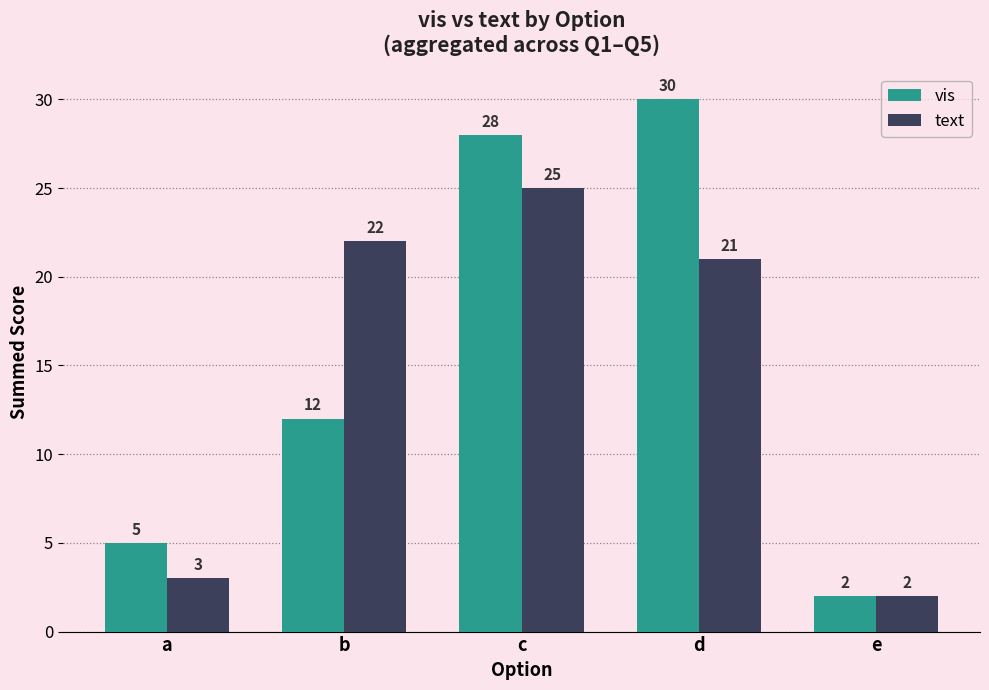

What is the difference between the highest and lowest values at b?

10